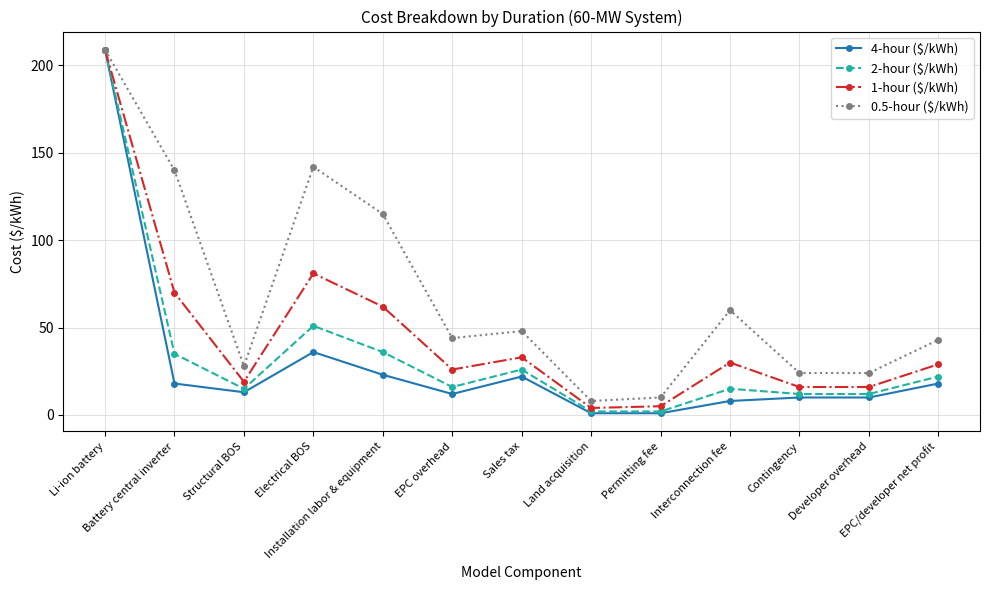

What is the average value of the 1-hour ($/kWh) series?

46